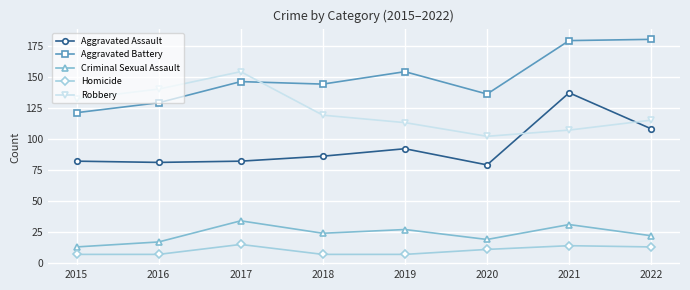

What is the spread (max minus min) of values at 2021?

165